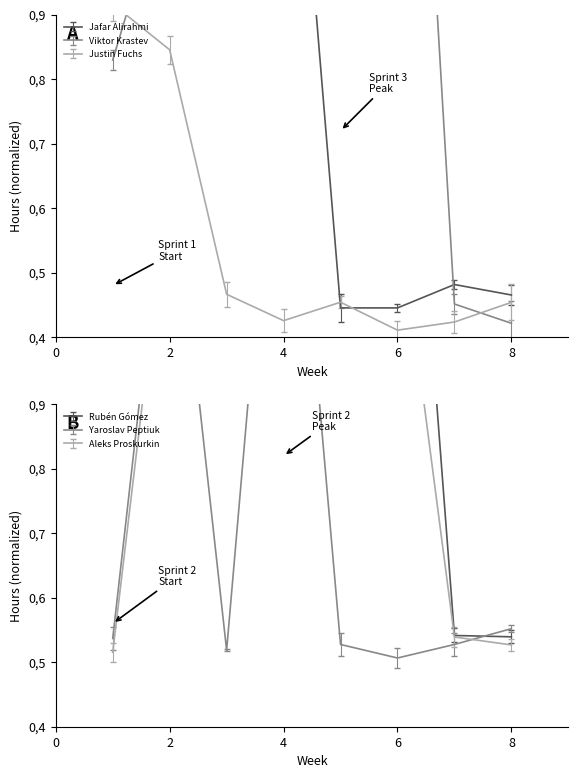

Is the value of Justin Fuchs at 2 greater than the value of Rubén Gómez at 4?

No